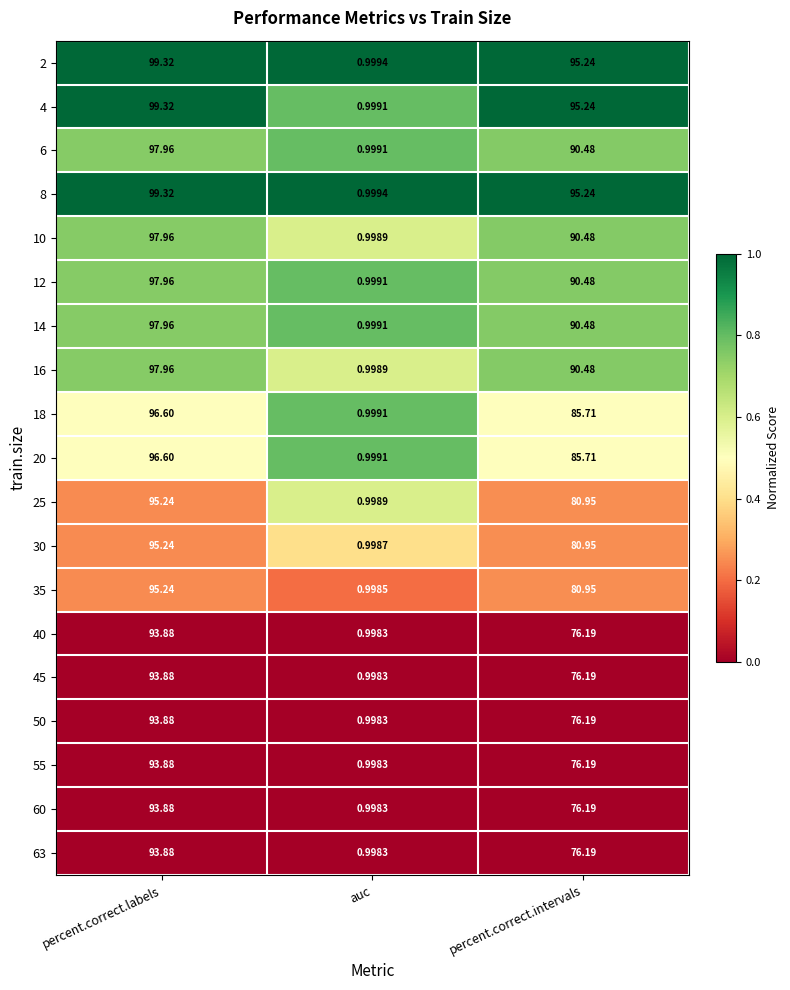

List the labels in order of 18 value, largest first.

percent.correct.labels, percent.correct.intervals, auc